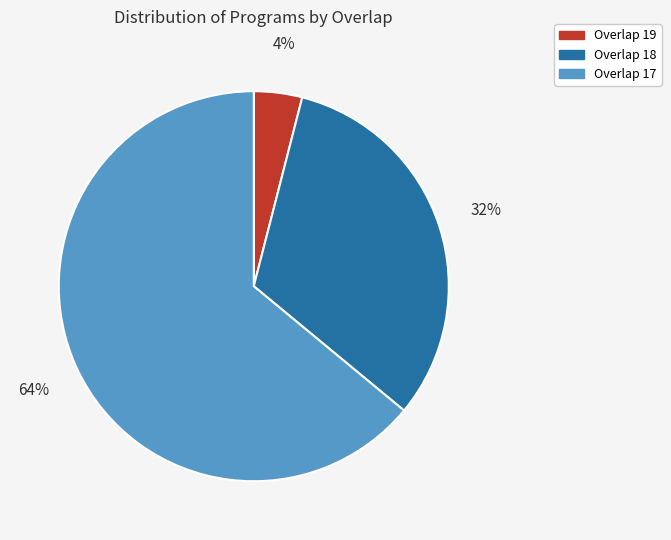

Is there a majority slice in this chart?

Yes